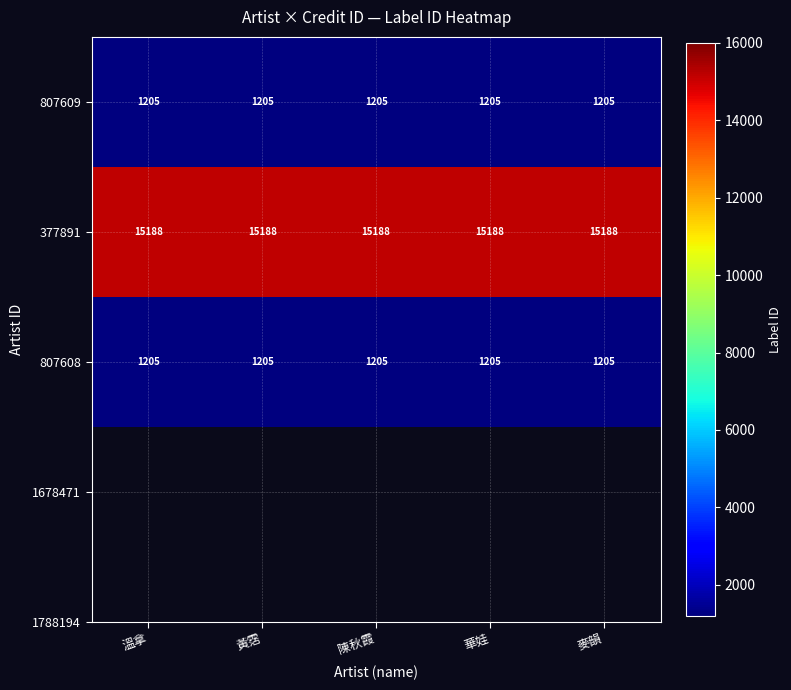

What is the total value across all series at 陳秋霞?

17598